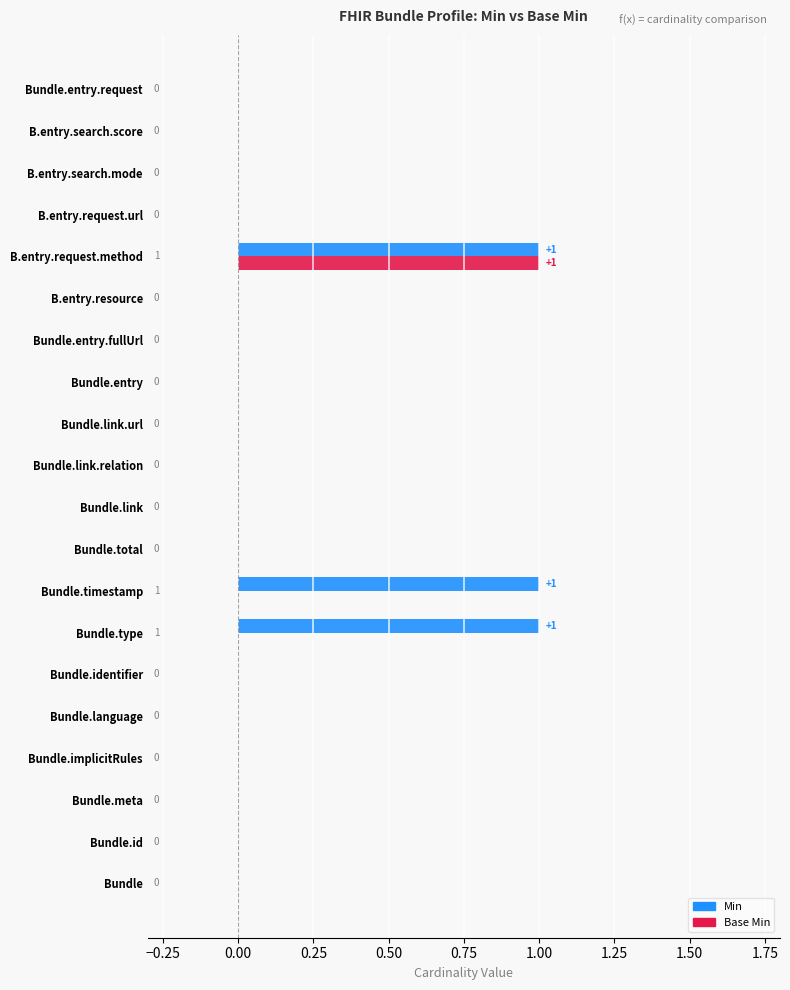

What are all the series names shown in the legend?

Min, Base Min